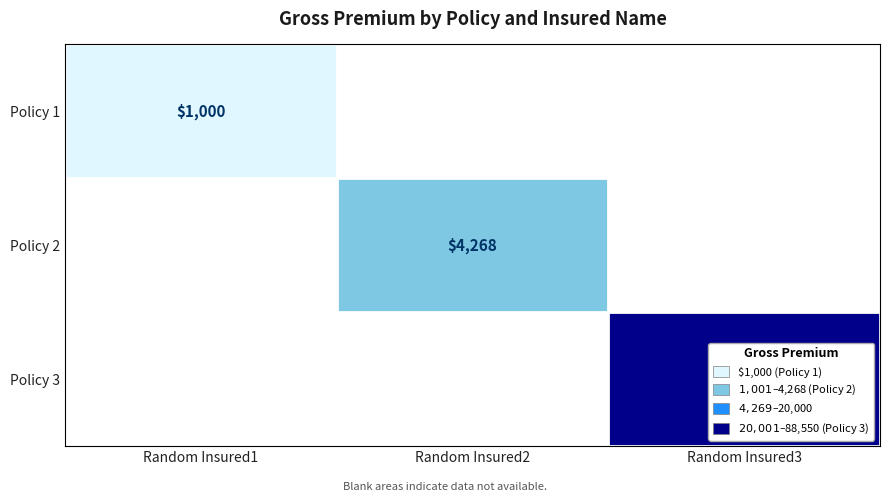

True or false: Policy 2 has a value of 7299 at Random Insured2.

False